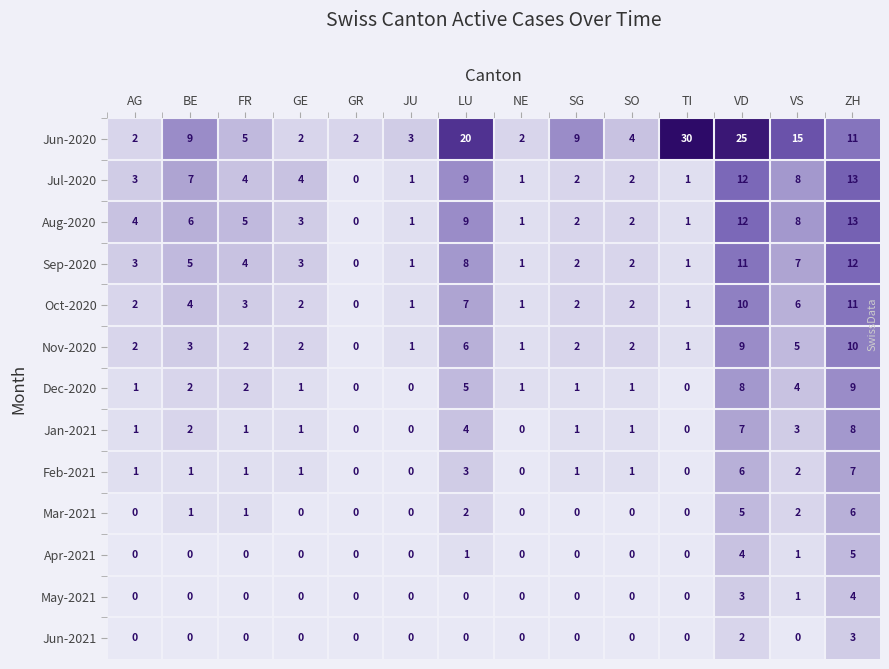

What is the difference between the maximum and minimum values in the Aug-2020 series?

13